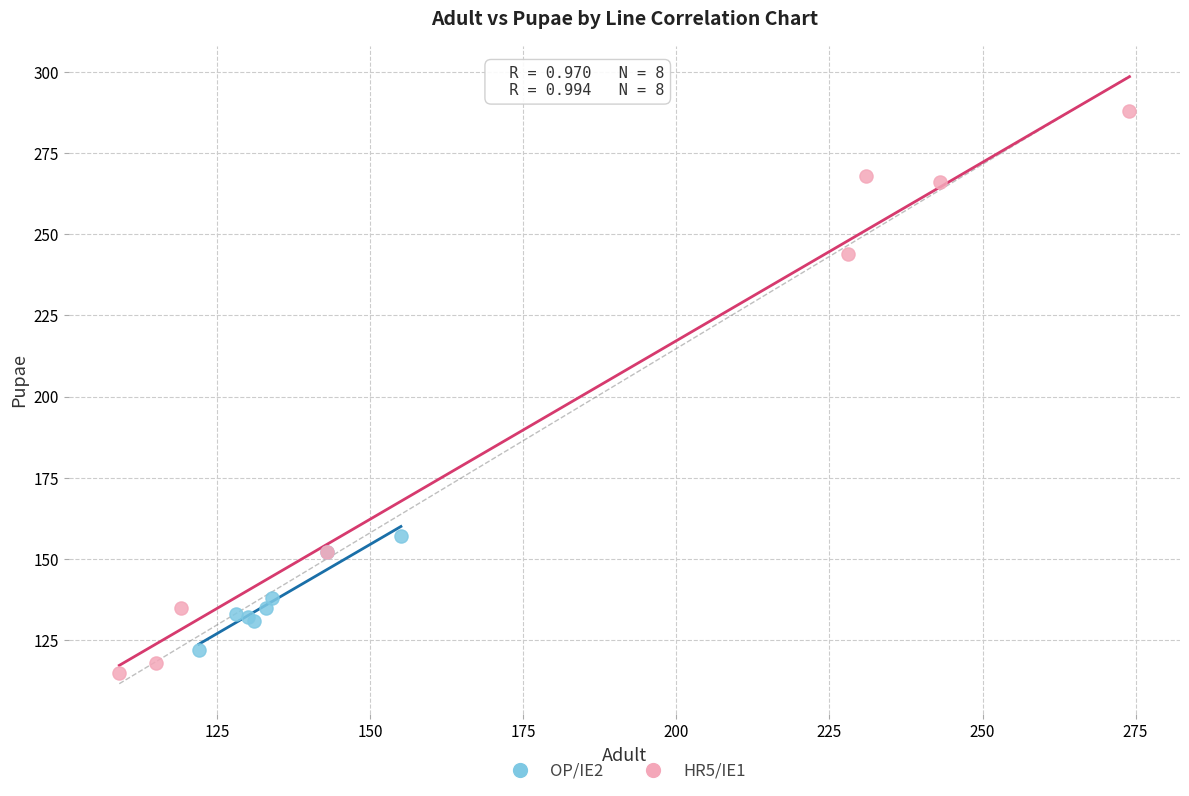

Which series reaches the maximum Y coordinate?

HR5/IE1